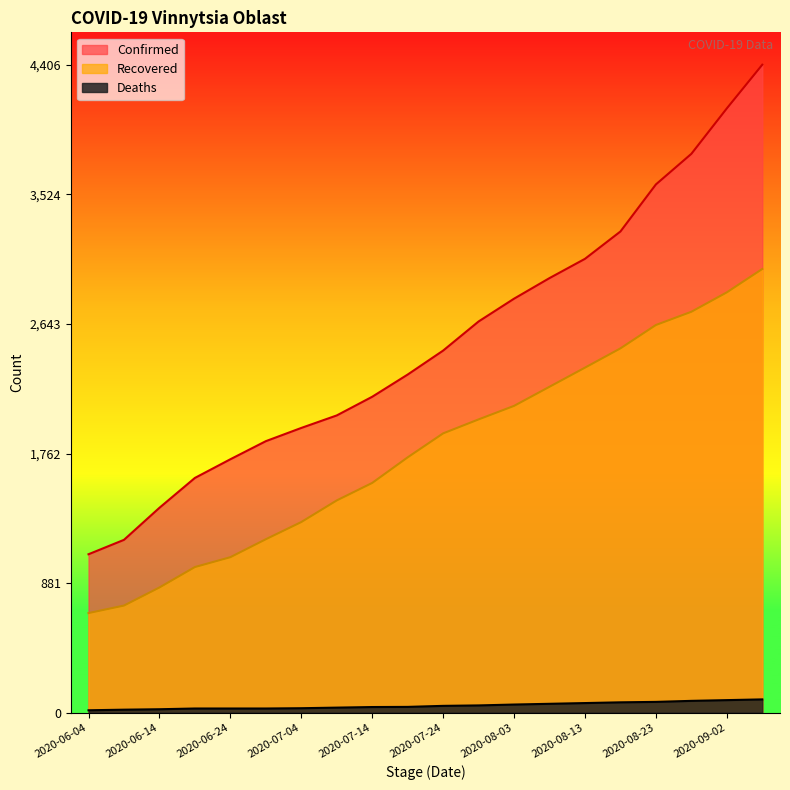

True or false: Recovered and Confirmed cross at least once.

False